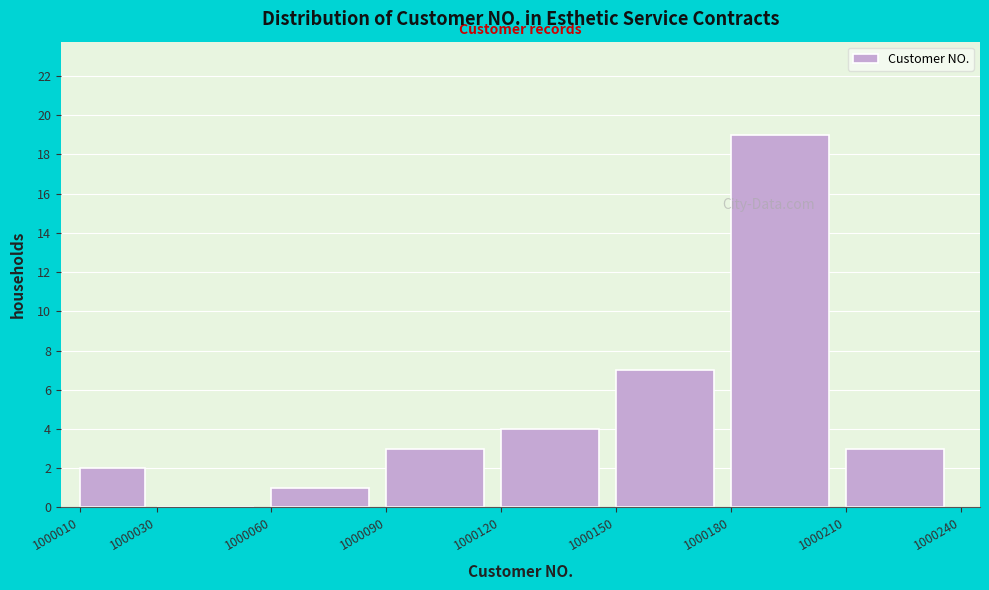

Reading left to right, list every bar in this chart as the range it spans on the x-axis followed by its height. The values are not printed on the chart, so give them approximately, as read against the axis.

1000010 to 1000030: 2
1000030 to 1000060: 0
1000060 to 1000090: 1
1000090 to 1000120: 3
1000120 to 1000150: 4
1000150 to 1000180: 7
1000180 to 1000210: 19
1000210 to 1000240: 3